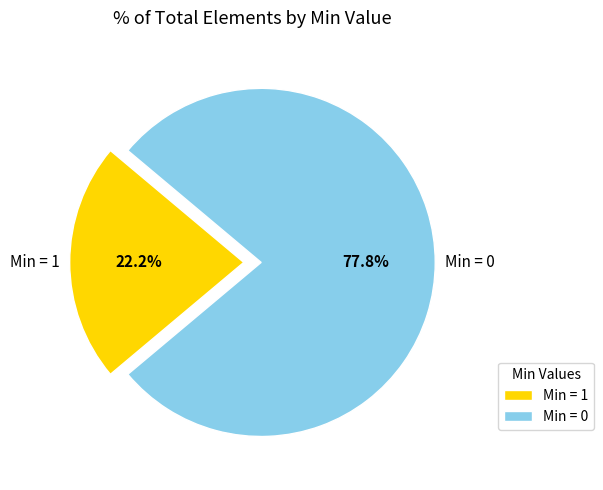

Is there any slice that represents more than half of the pie?

Yes